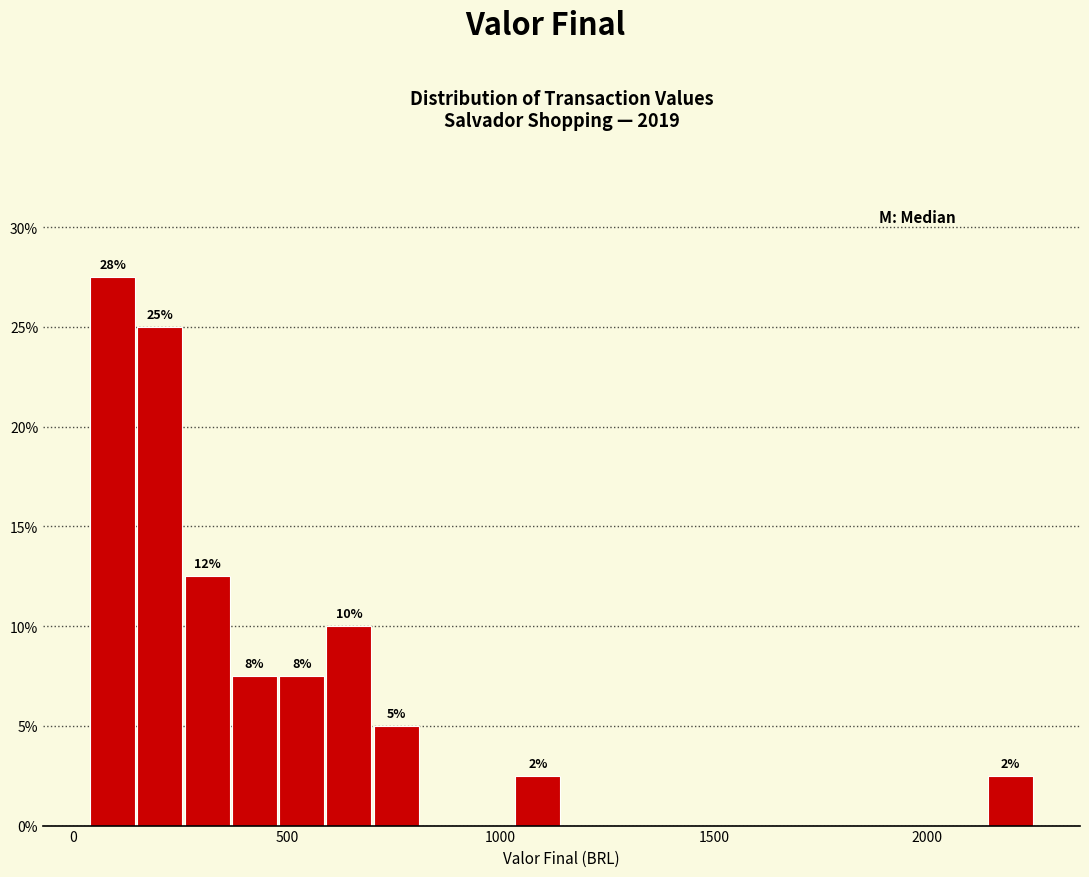

Read against the x-axis, roughly where is the centre of the tallest bar?

100